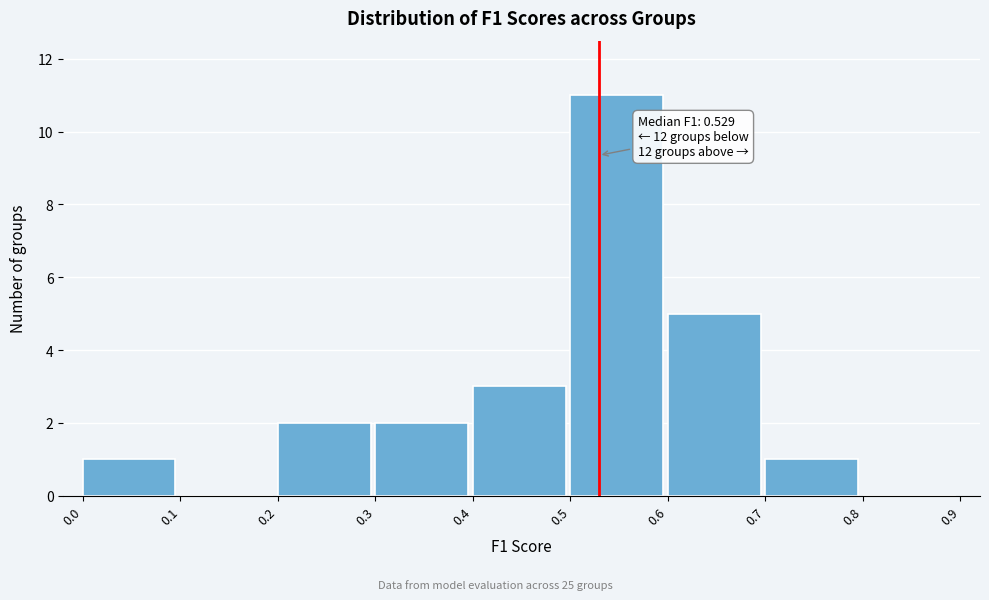

Over which range of the x-axis is the bar tallest?

0.5 to 0.6